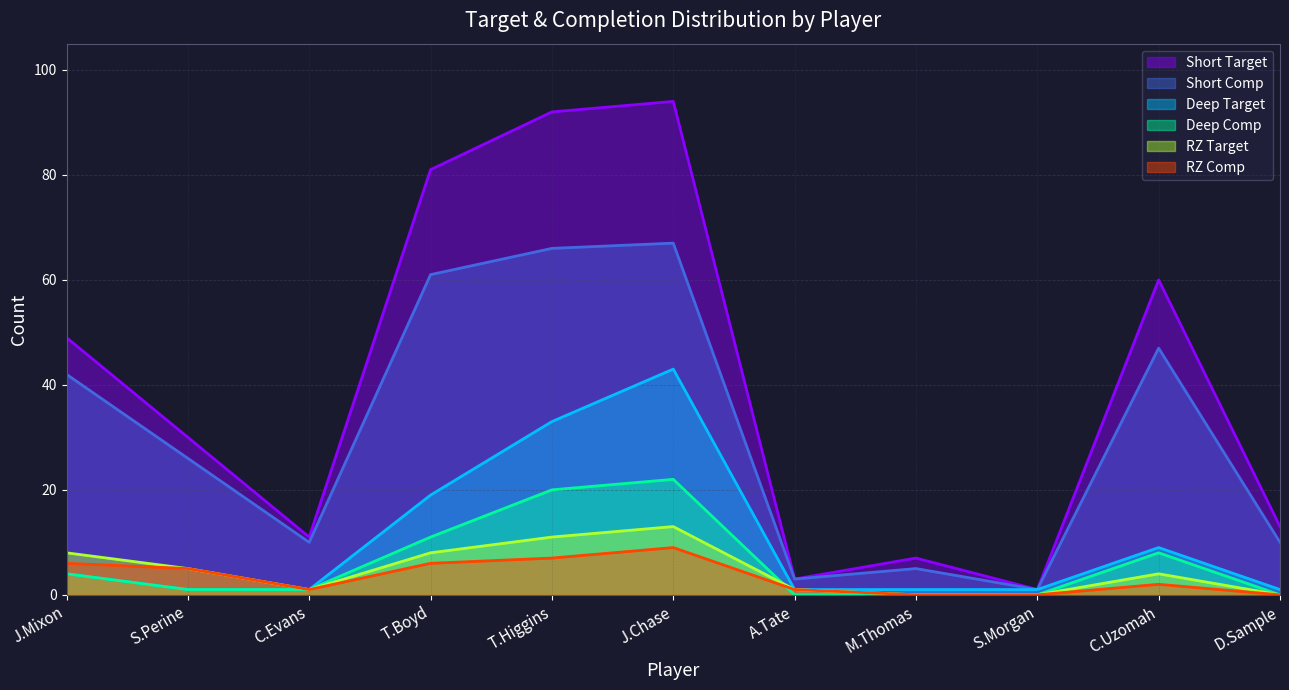

At which category does the chart reach its minimum across all series?

A.Tate